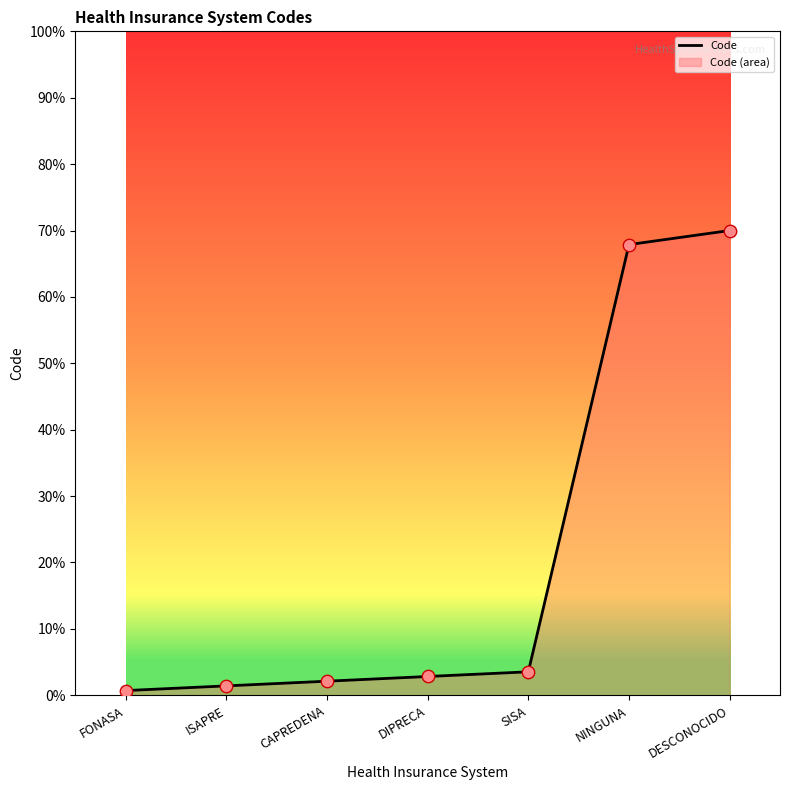

What is the ratio of the value at DESCONOCIDO to the value at SISA?

19.8